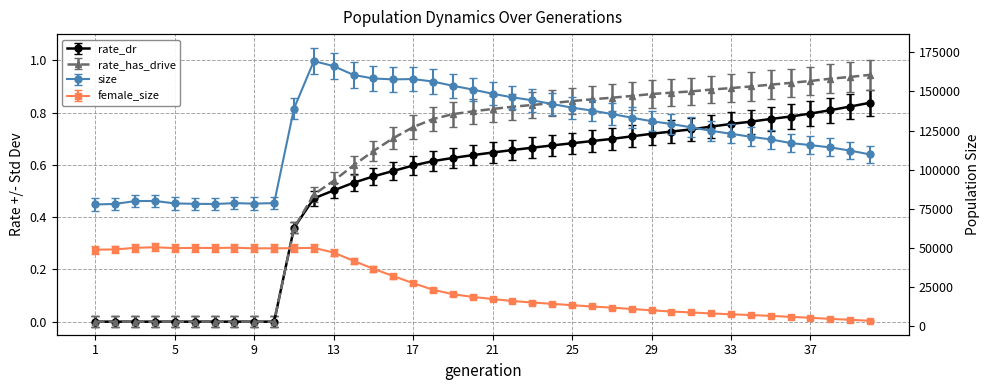

Rank the categories by rate_has_drive value from lowest to highest.

1, 2, 3, 4, 5, 6, 7, 8, 9, 10, 11, 12, 13, 14, 15, 16, 17, 18, 19, 20, 21, 22, 23, 24, 25, 26, 27, 28, 29, 30, 31, 32, 33, 34, 35, 36, 37, 38, 39, 40